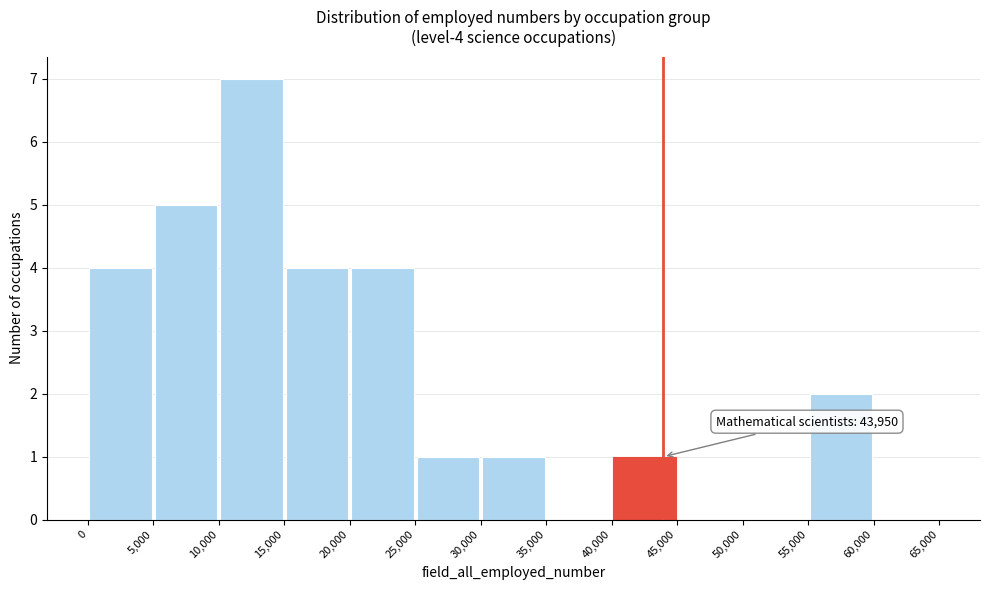

Over which range of the x-axis is the bar tallest?

10,000 to 15,000